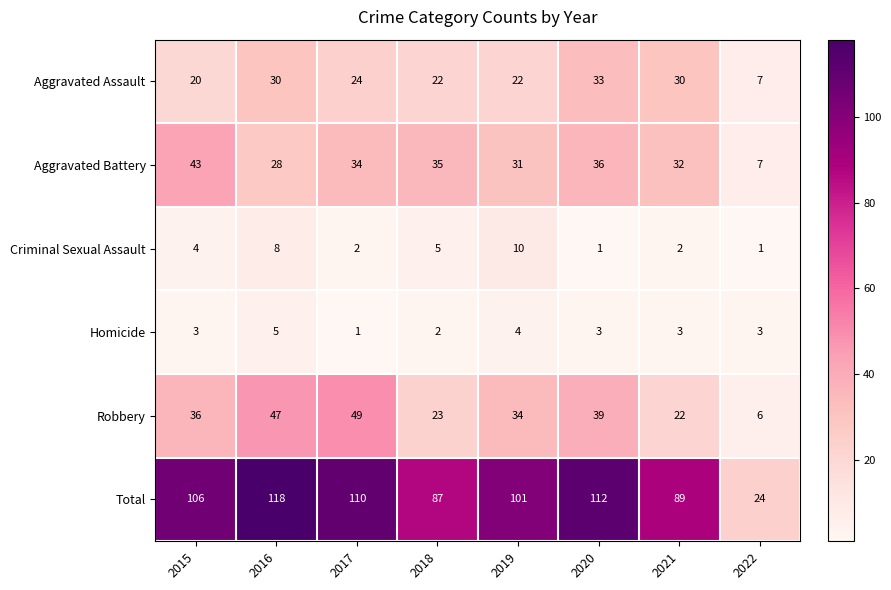

At which category is the sum across all series the highest?

2016